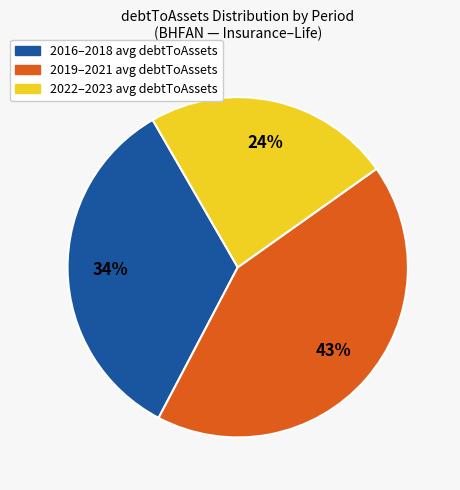

Rank the categories by value from lowest to highest.

2022–2023 avg debtToAssets, 2016–2018 avg debtToAssets, 2019–2021 avg debtToAssets